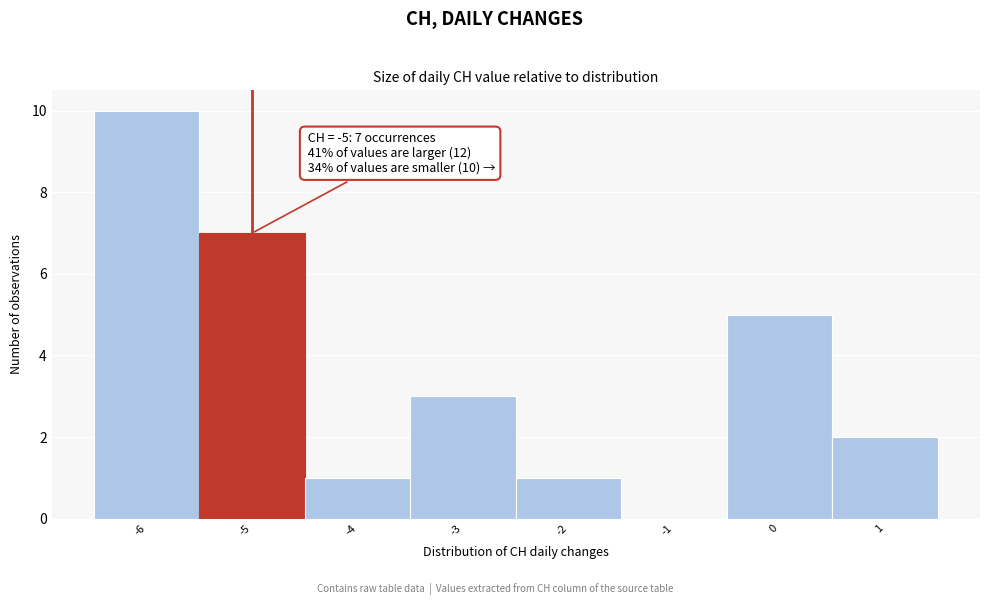

Which range on the x-axis has the tallest bar?

-6.5 to -5.5